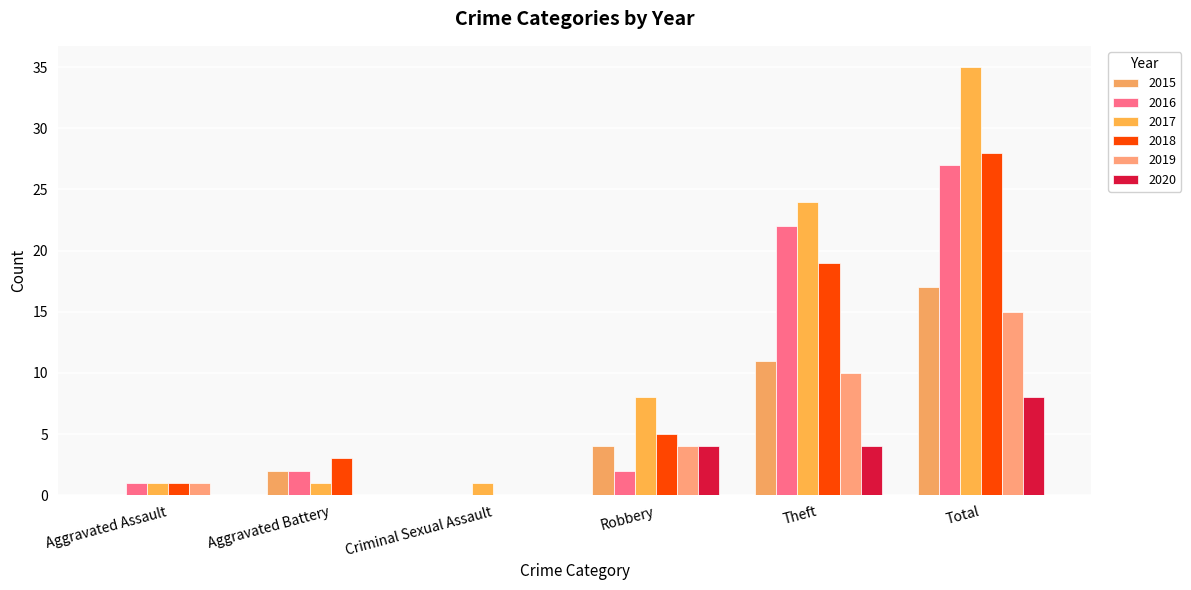

The value of 2015 at Criminal Sexual Assault is 0. True or false?

True